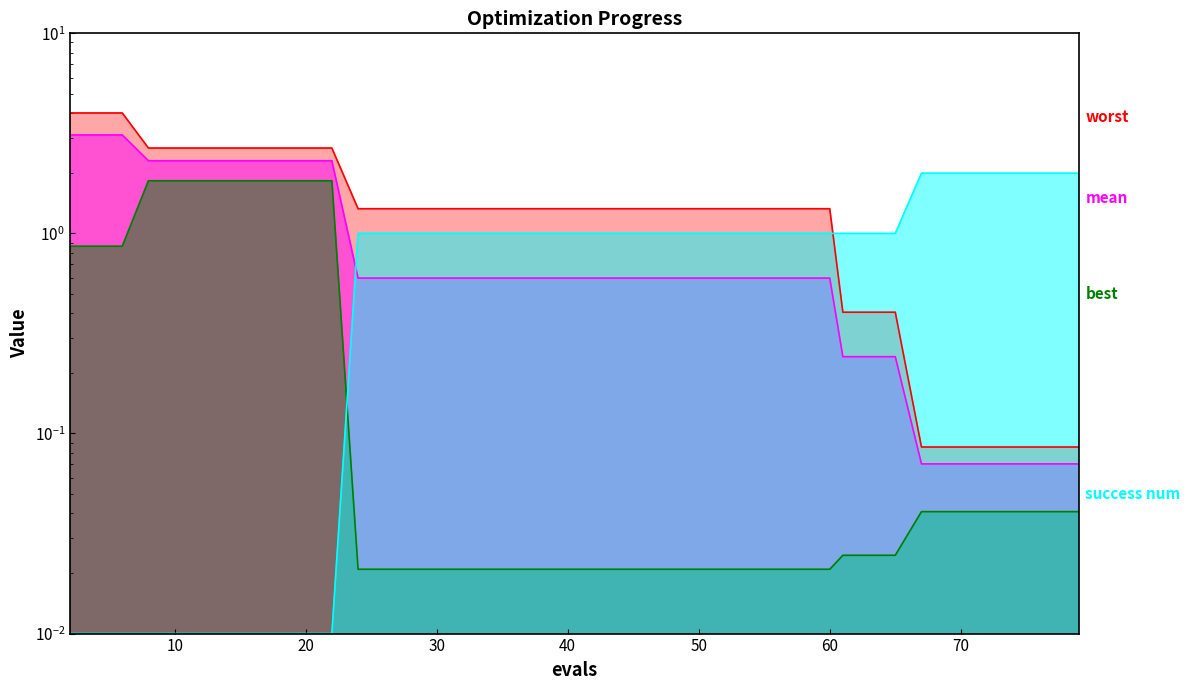

At 4, list the series in order from largest to smallest.

worst, mean, best, success num